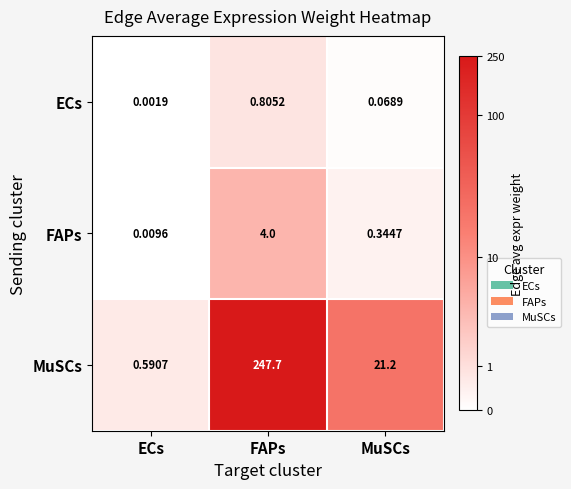

Which series has the largest total across all categories?

MuSCs